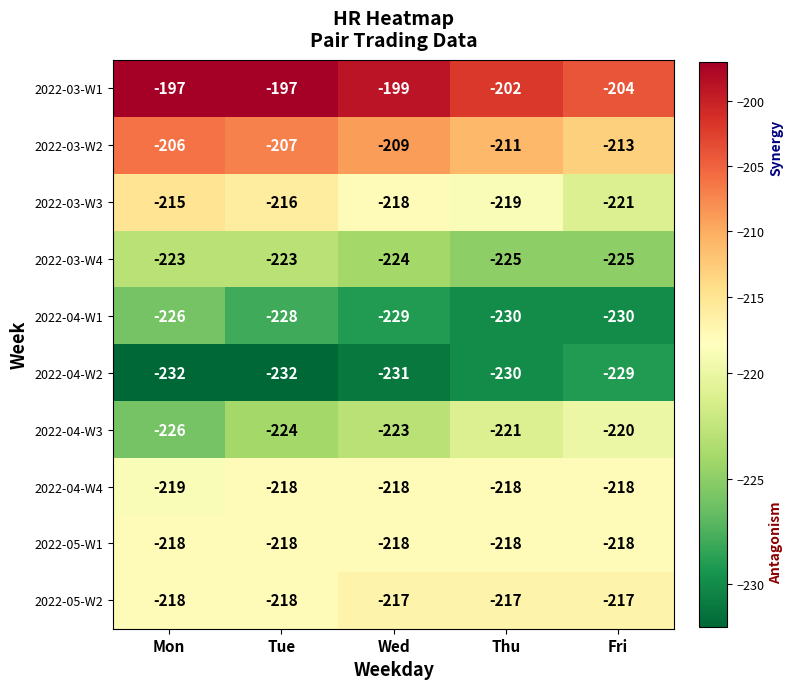

Rank the categories by 2022-03-W2 value from lowest to highest.

Fri, Thu, Wed, Tue, Mon